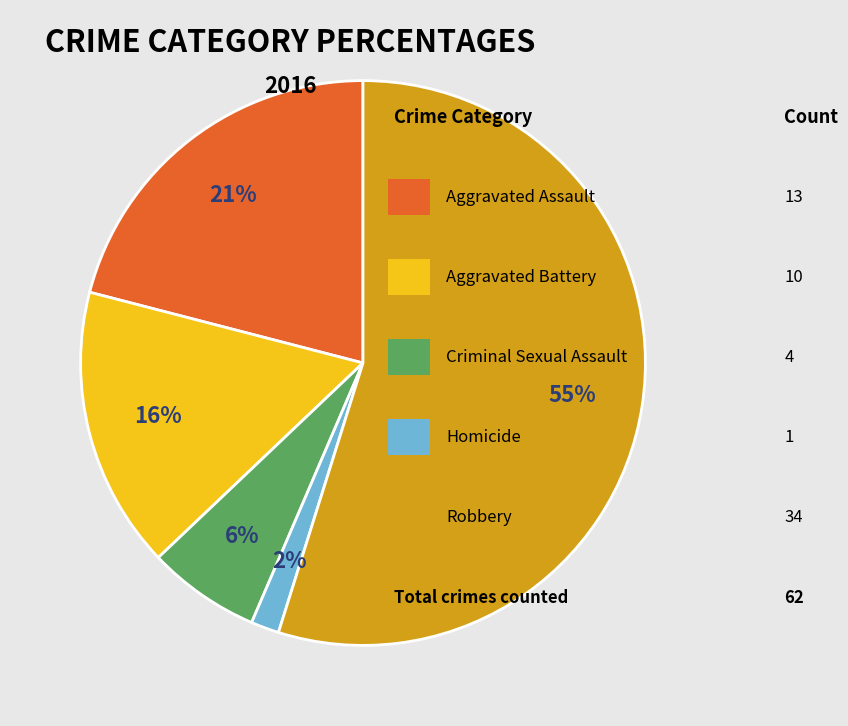

Is there a majority slice in this chart?

Yes